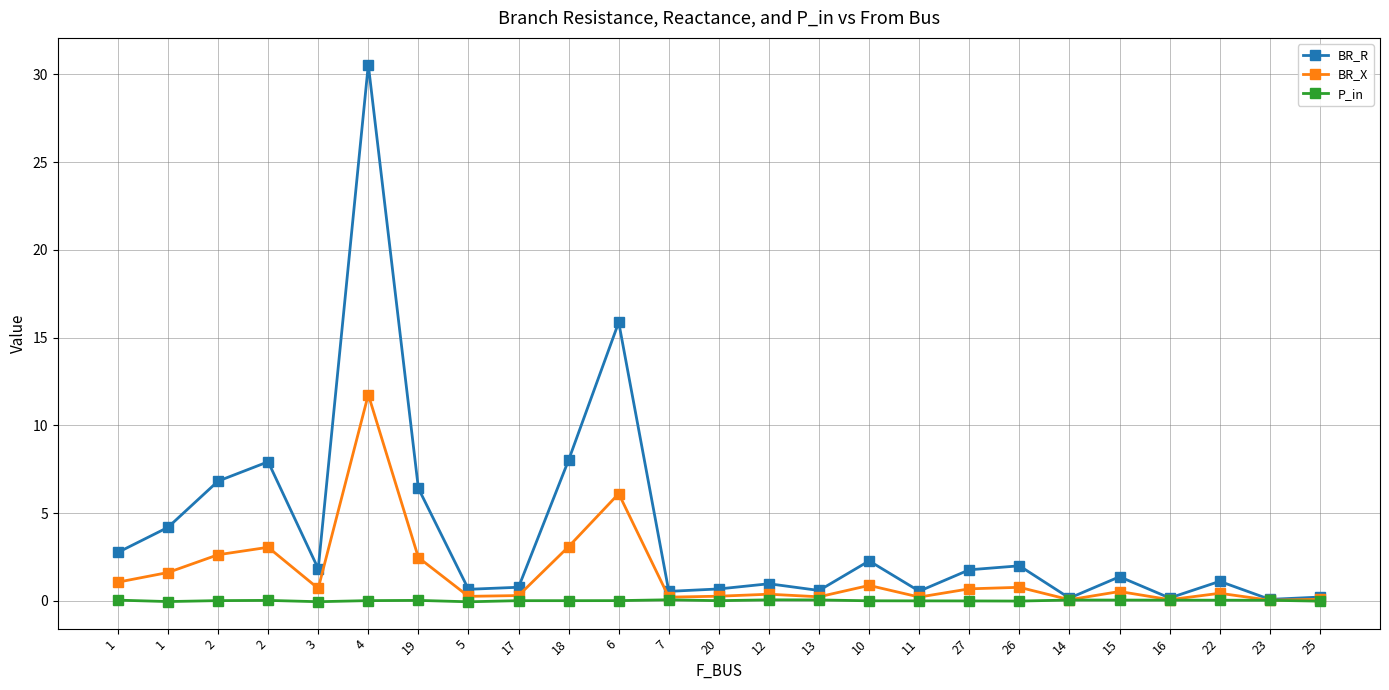

What is the difference between the maximum and minimum values in the P_in series?

0.1